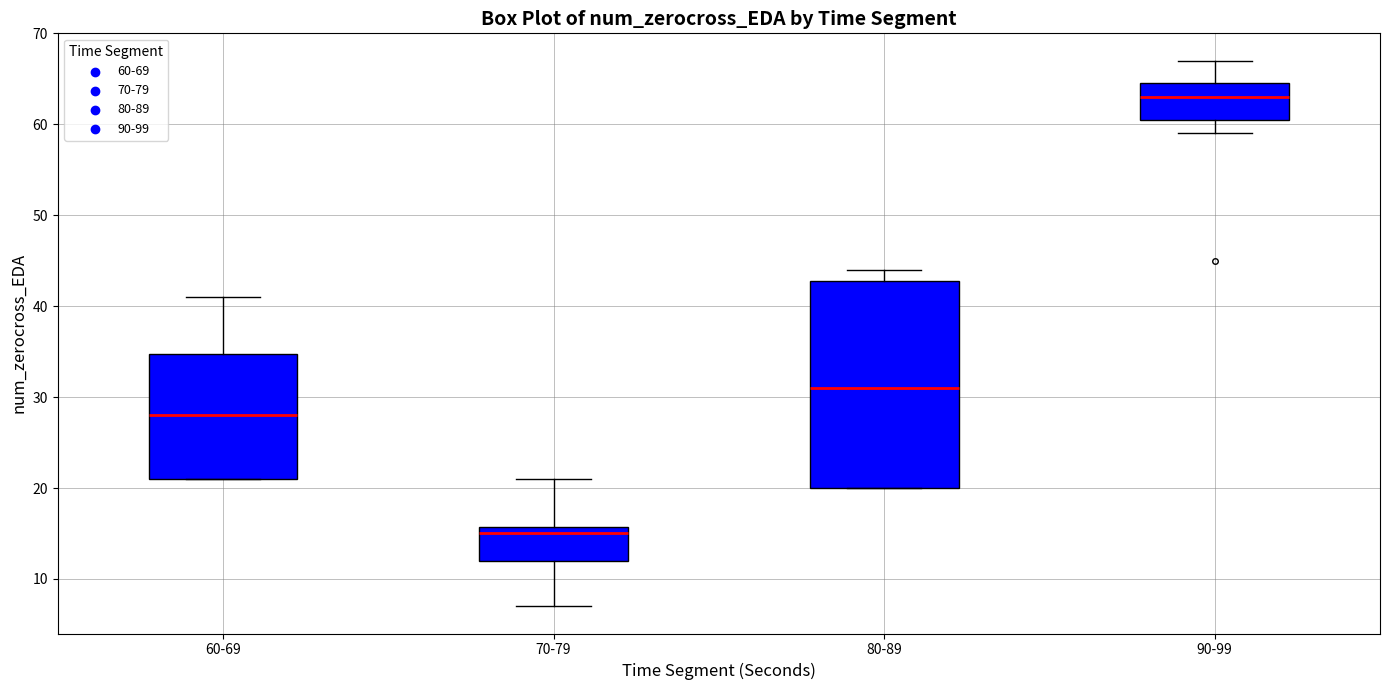

Comparing the boxes themselves (not the whiskers), which one is the tallest?

80-89